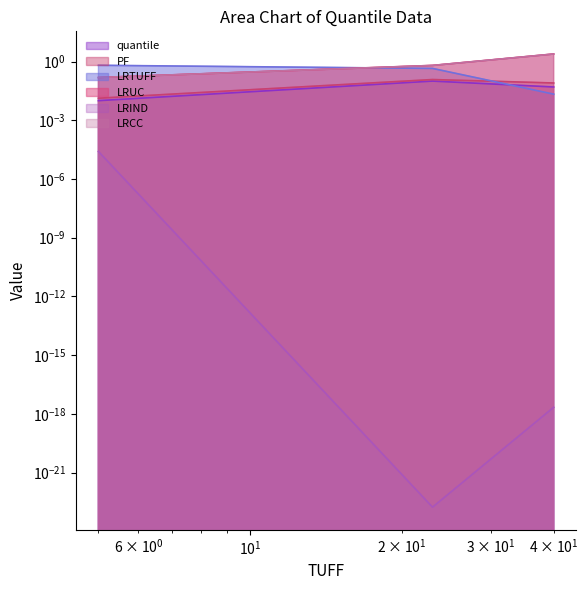

The LRCC series shows 0.1 at $\mathdefault{10^{-1}}$. True or false?

False